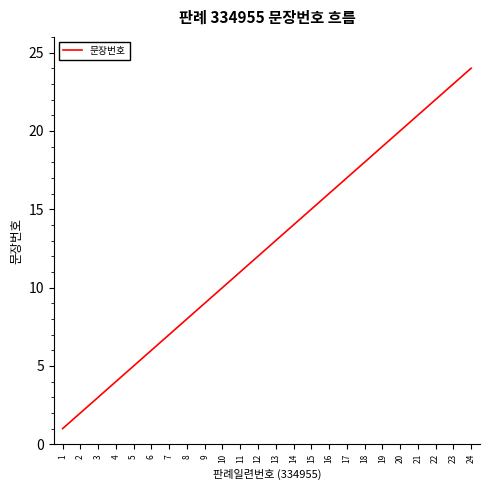

Rank the categories by value from lowest to highest.

1, 2, 3, 4, 5, 6, 7, 8, 9, 10, 11, 12, 13, 14, 15, 16, 17, 18, 19, 20, 21, 22, 23, 24